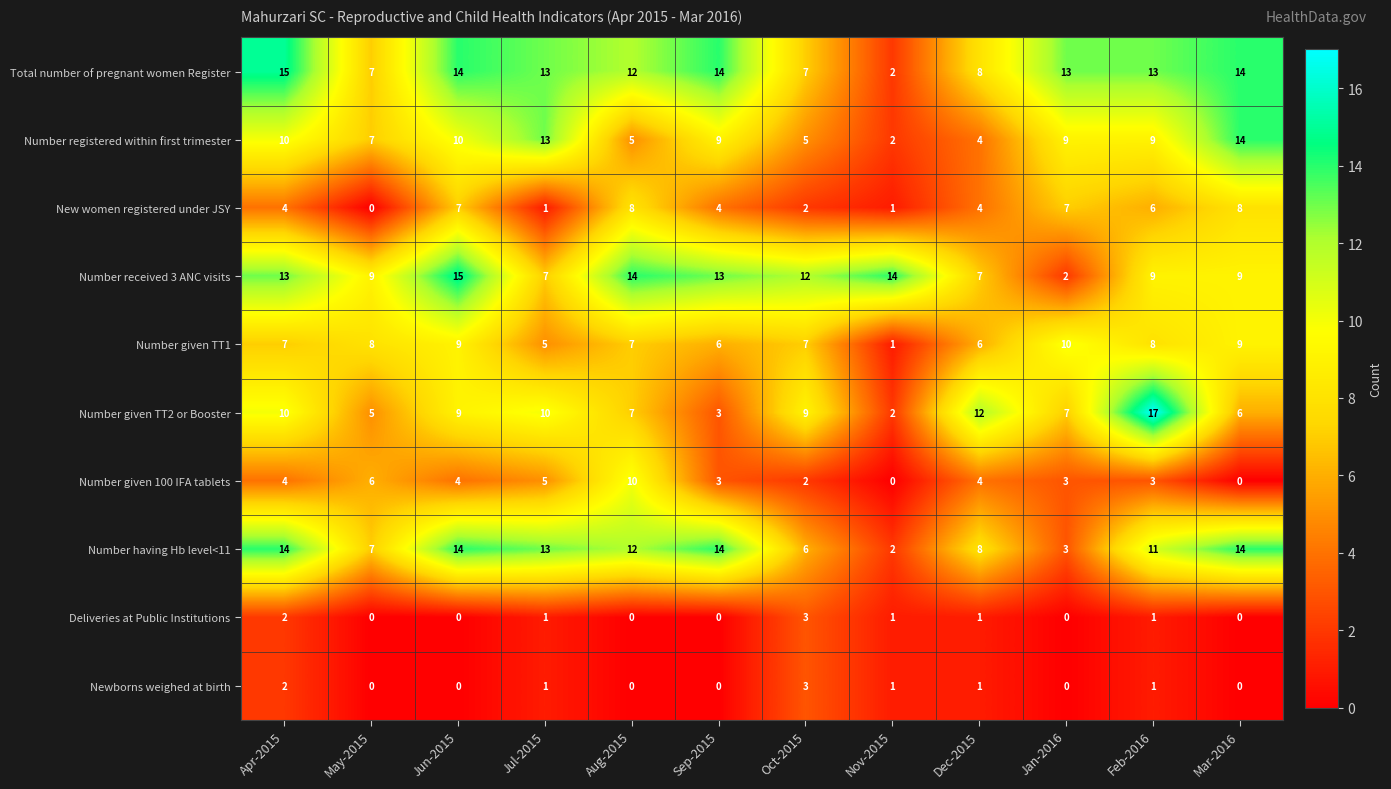

Which series has the largest total across all categories?

Total number of pregnant women Register